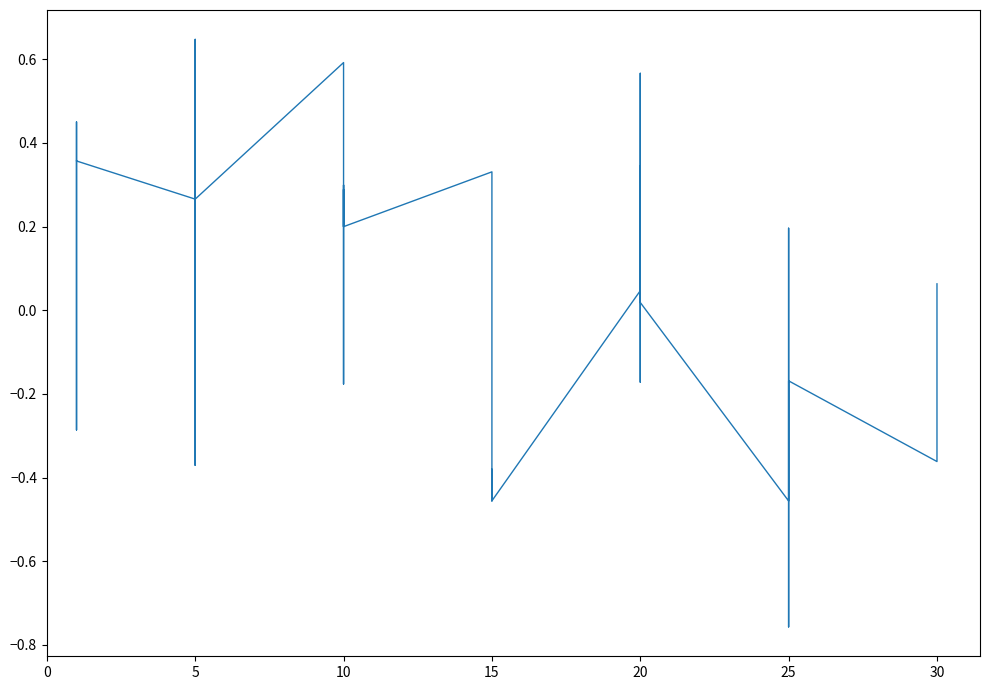

Which has a higher value, 15 or 5?

5